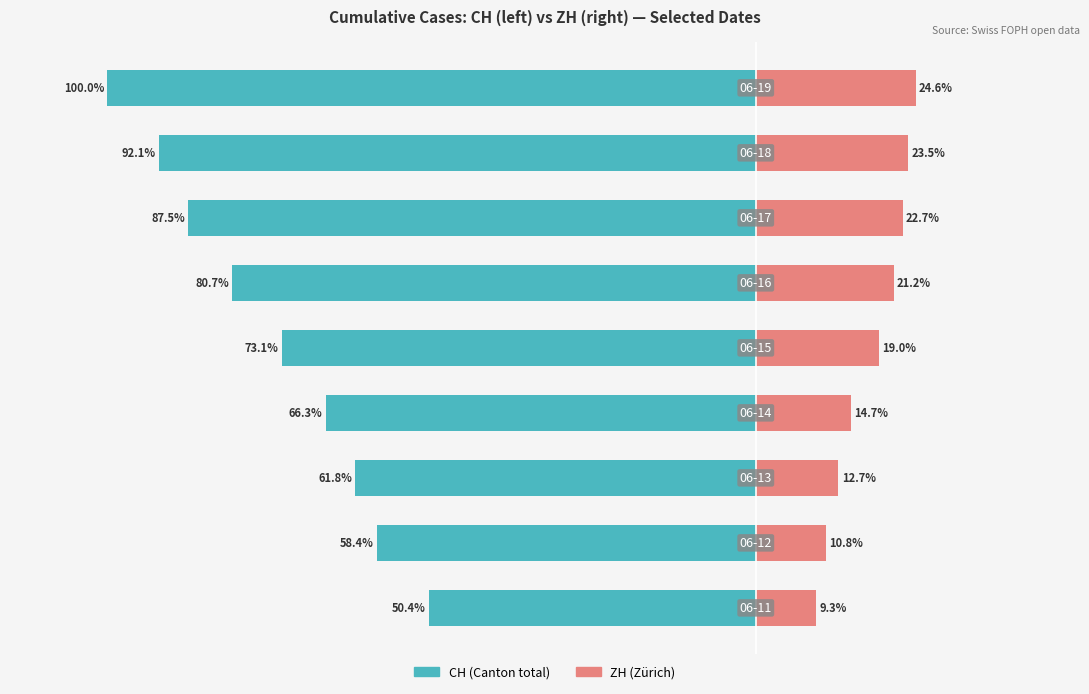

At how many categories does at least one series exceed -16?

9